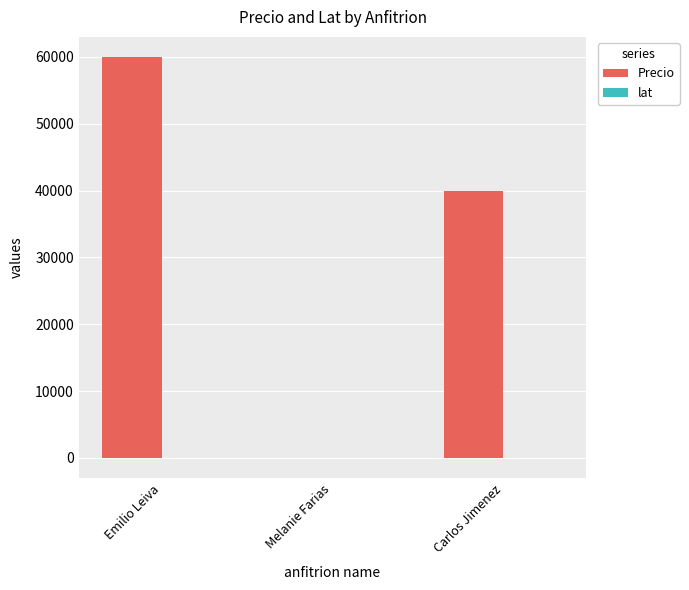

At which category is the sum across all series the highest?

Emilio Leiva